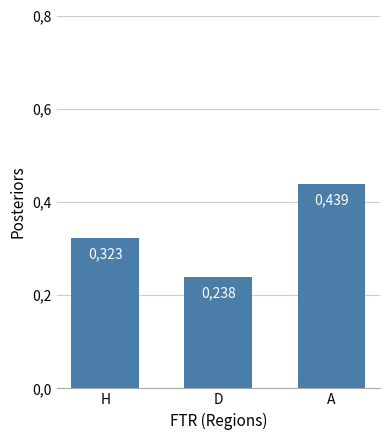

How many data points does each series have?

3